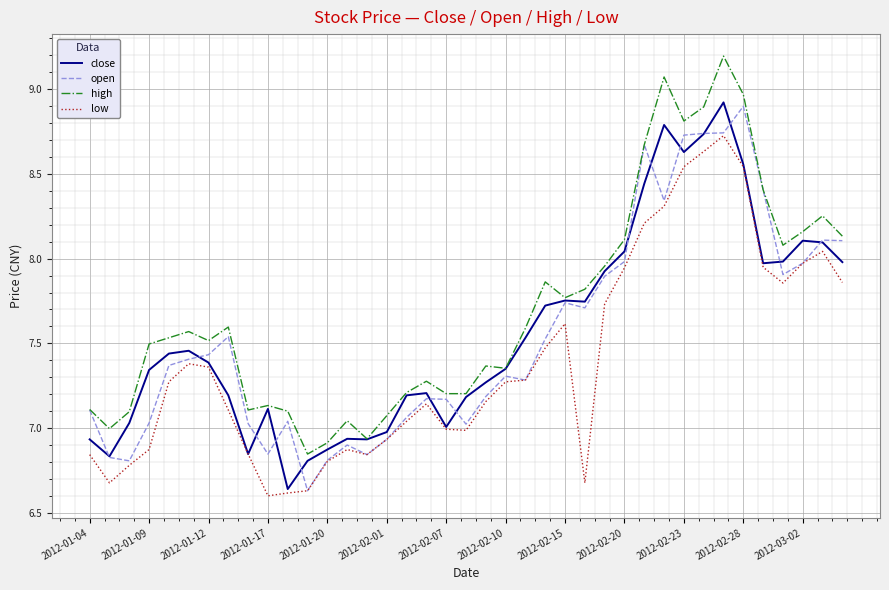

How many values in the open series are below 7?

8